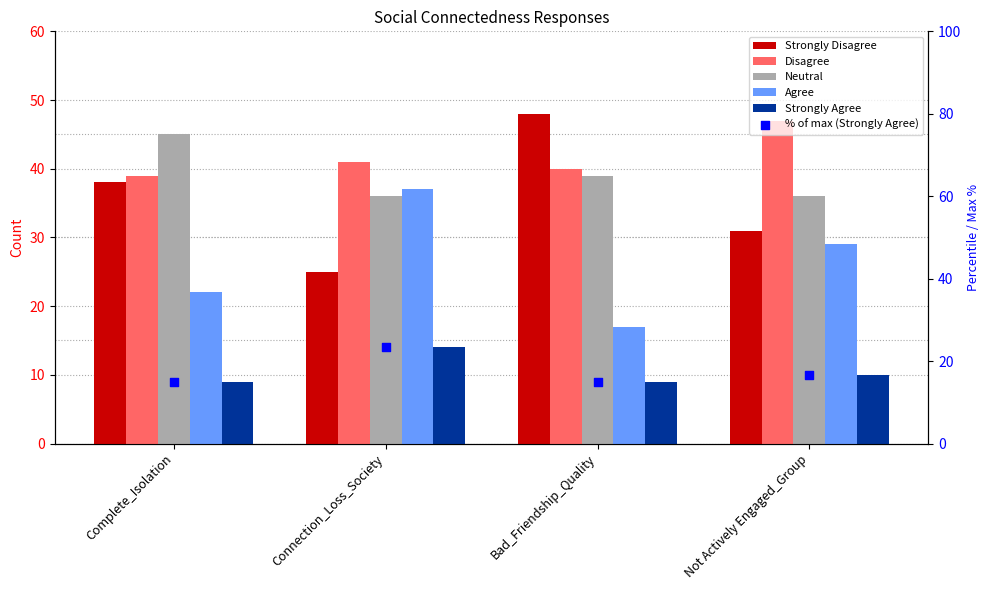

At how many categories does at least one series exceed 9?

4